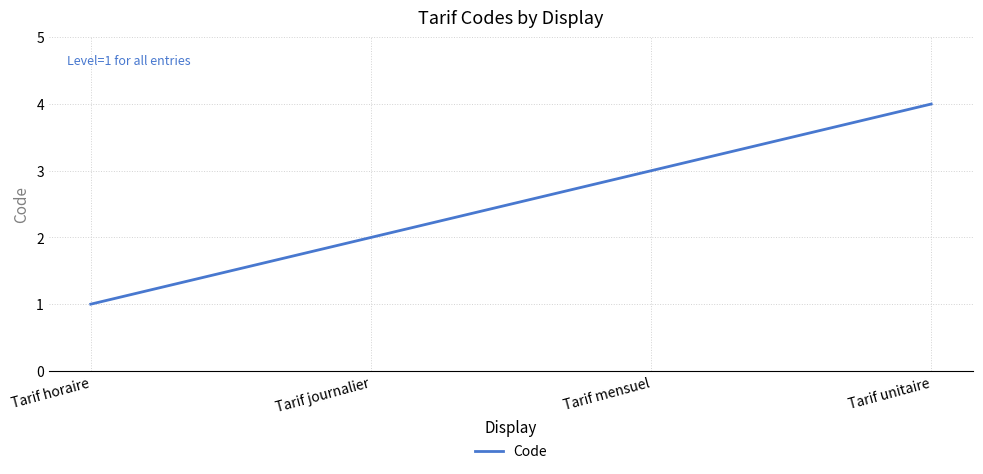

List the labels in order of value, largest first.

Tarif unitaire, Tarif mensuel, Tarif journalier, Tarif horaire